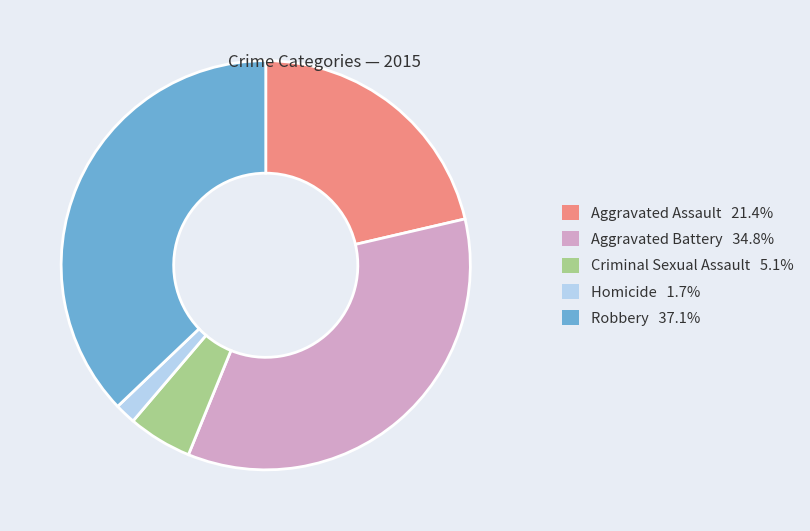

Does Aggravated Assault 21.4% represent more than half of the total?

No